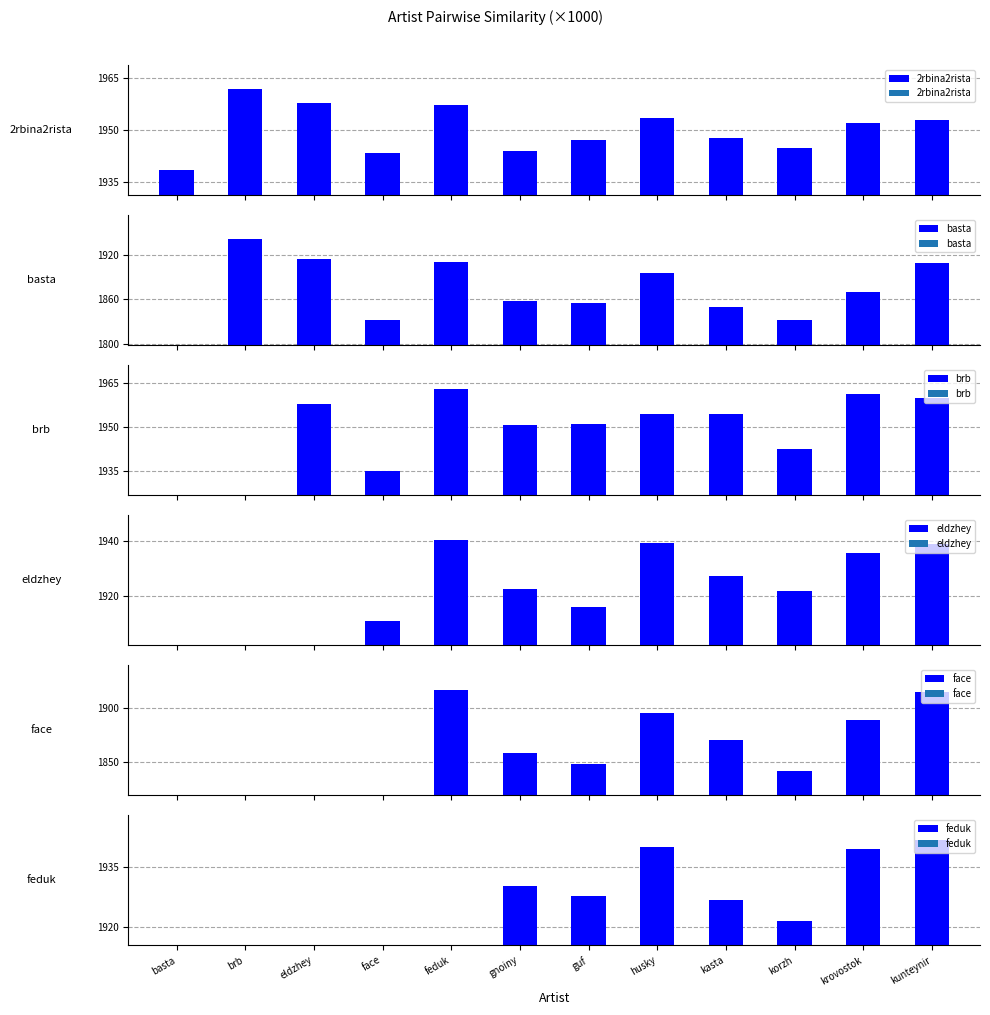

At kunteynir, list the series in order from largest to smallest.

brb, 2rbina2rista, feduk, eldzhey, face, basta